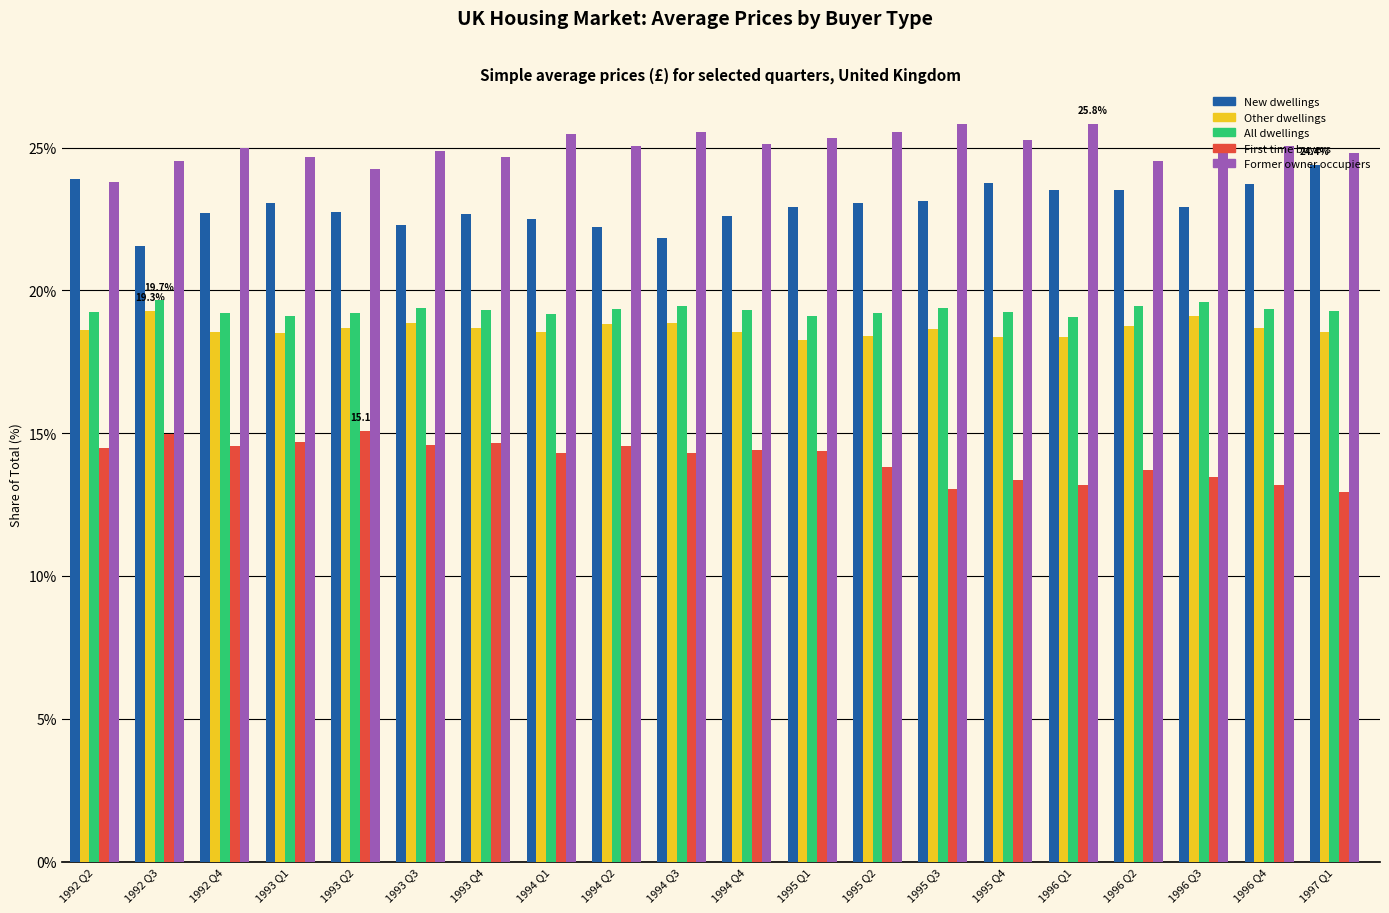

Read the All dwellings value at 1996 Q4.

19.3